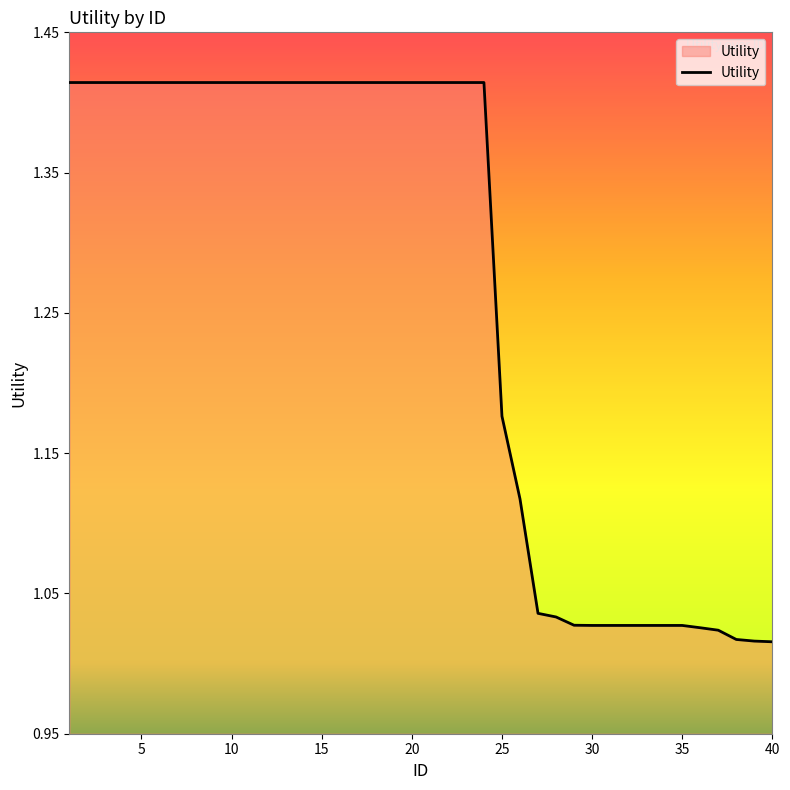

What is the difference between the maximum and minimum values?

0.4